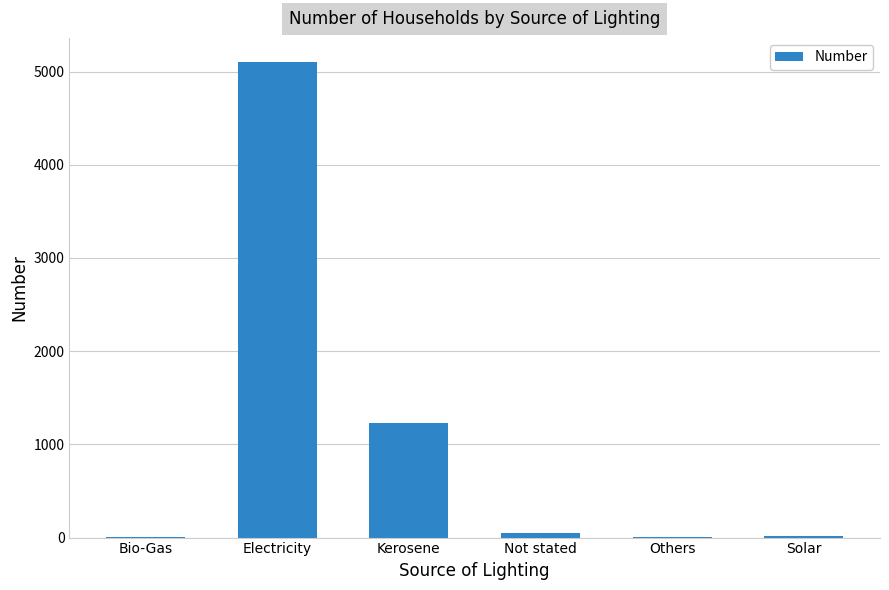

How many distinct data groups are displayed?

1